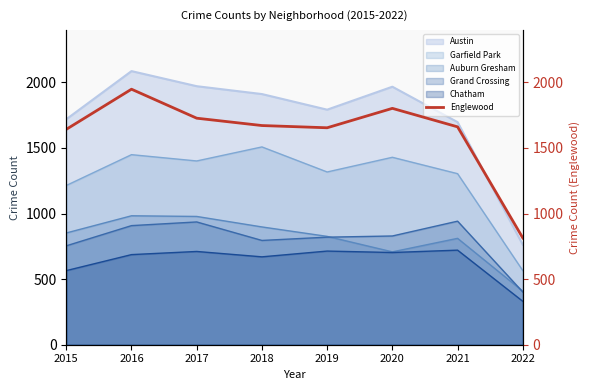

What is the value of the 4th point from the left?

1671